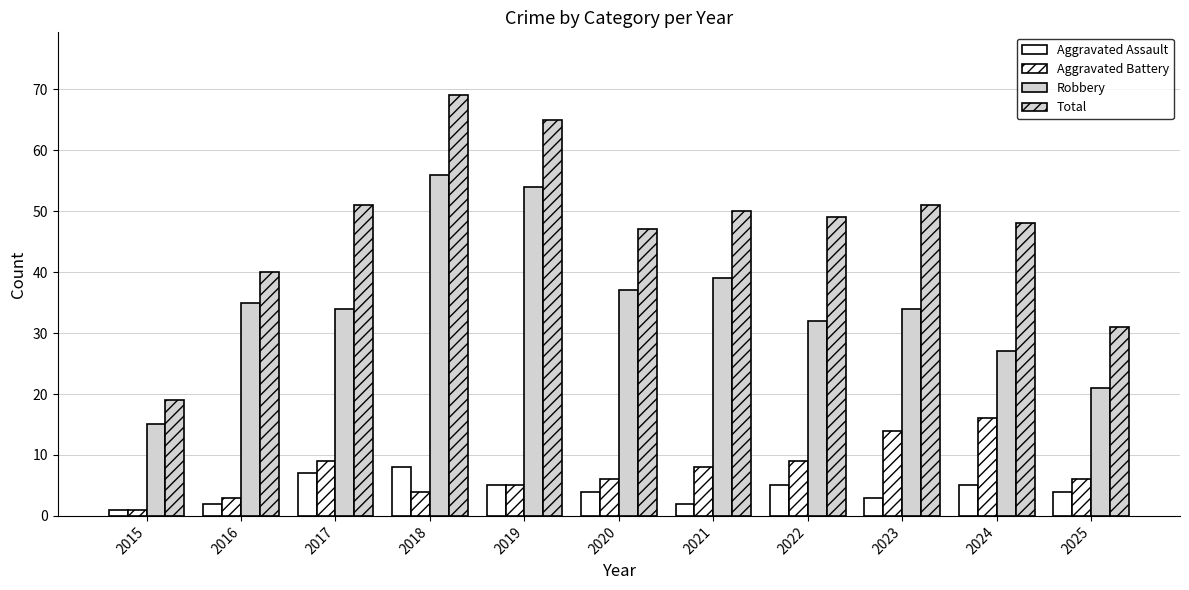

Does the chart contain stacked bars?

No